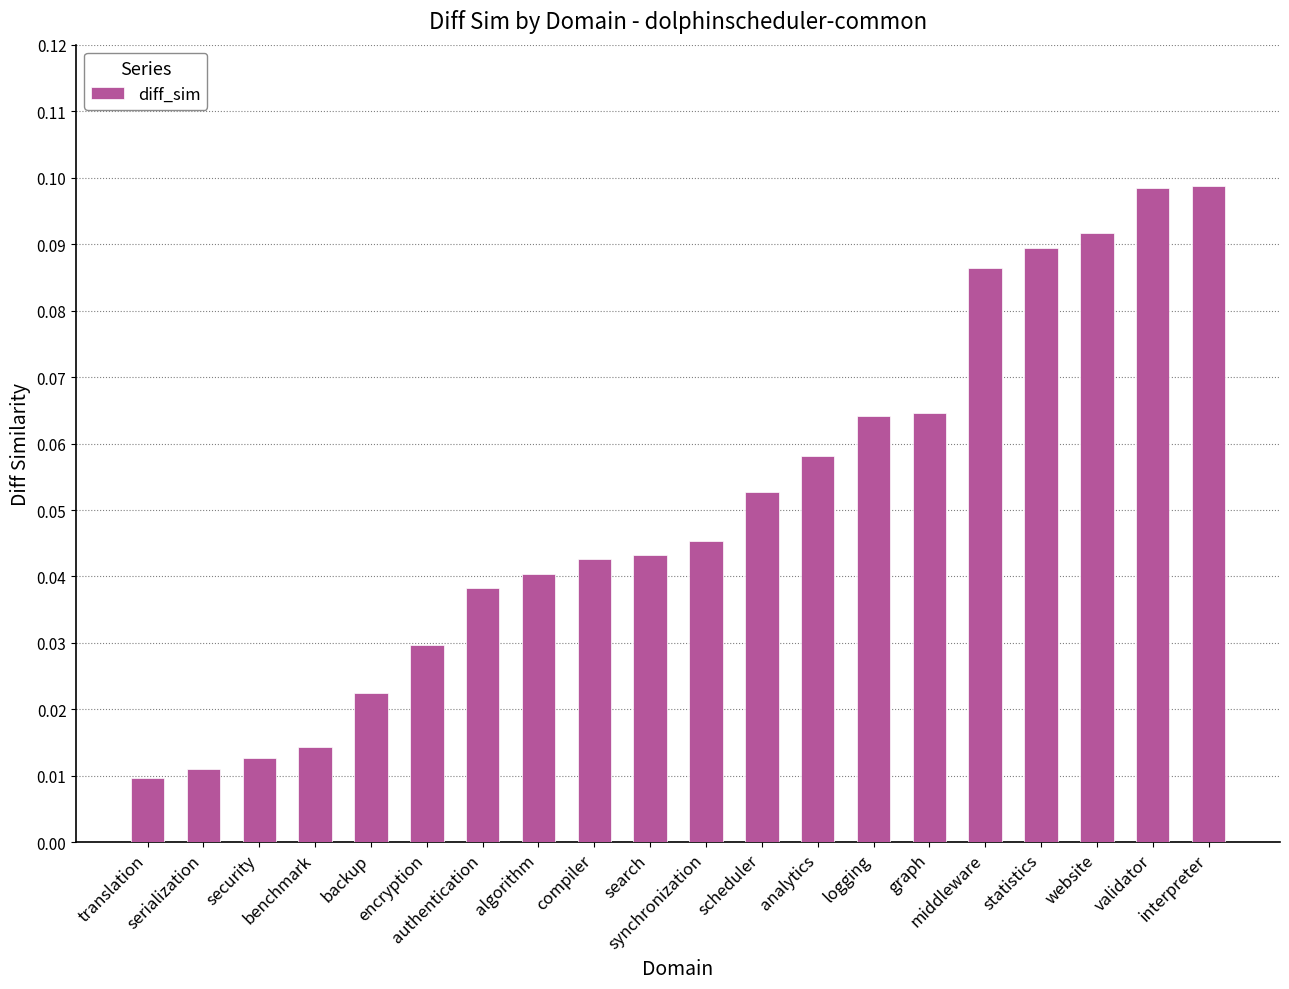

What is the label of the 6th bar from the left?

encryption